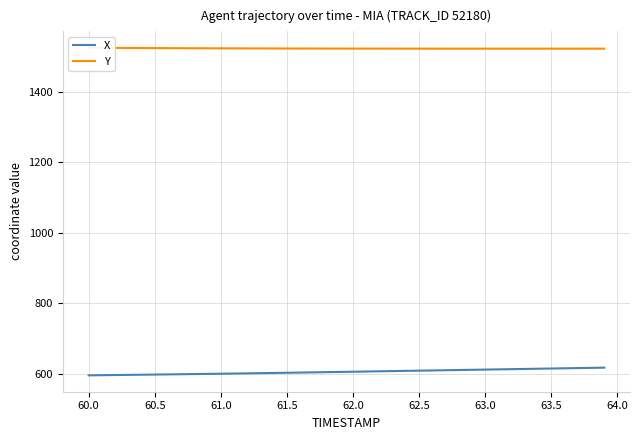

What is the maximum value for X?

617.3